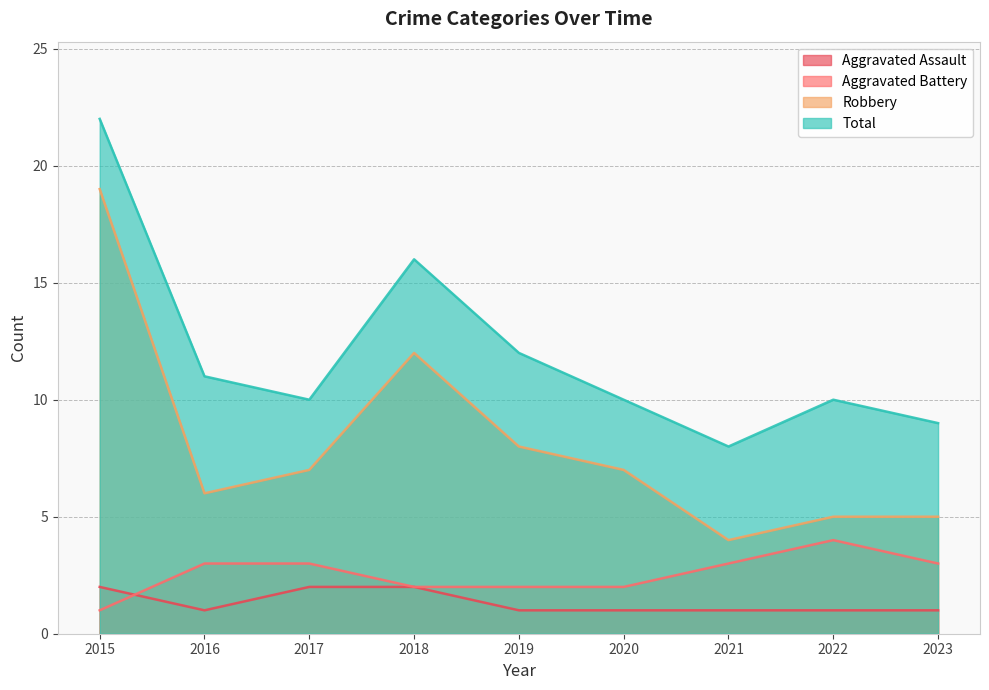

Is it true that Robbery equals 4 at 2021?

True